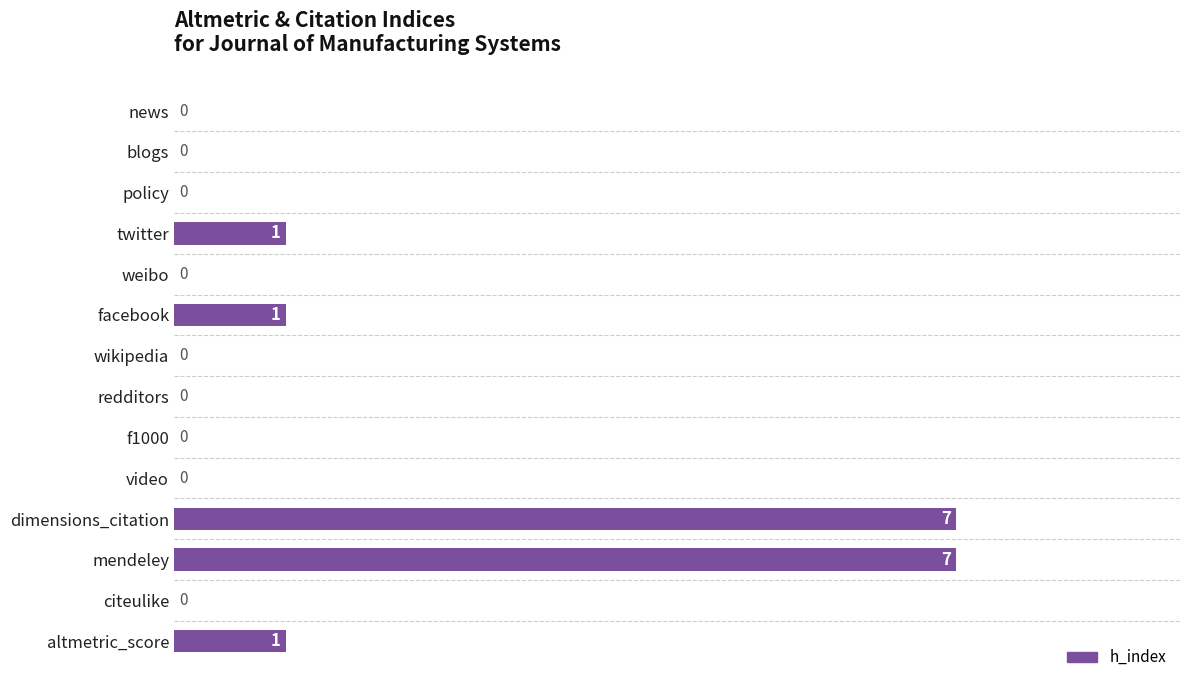

How many data points are above 0?

5